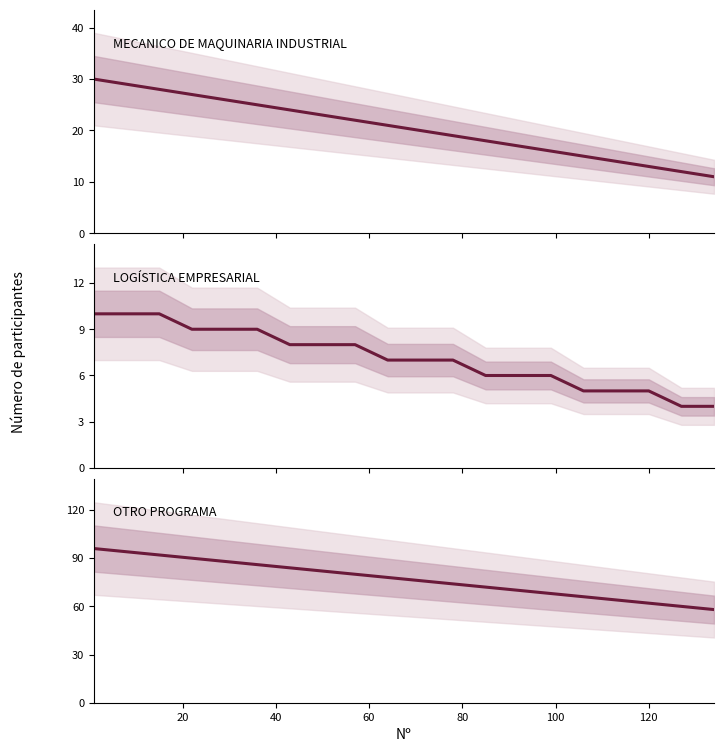

The LOGÍSTICA EMPRESARIAL series shows 3 at 120. True or false?

False